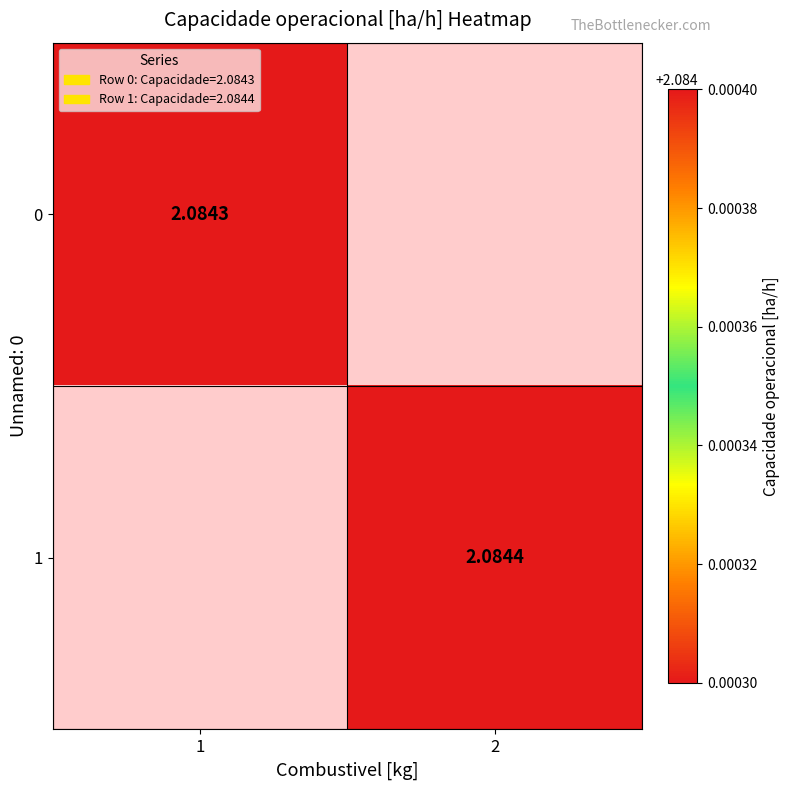

Which category has the highest value in the 0 series?

1